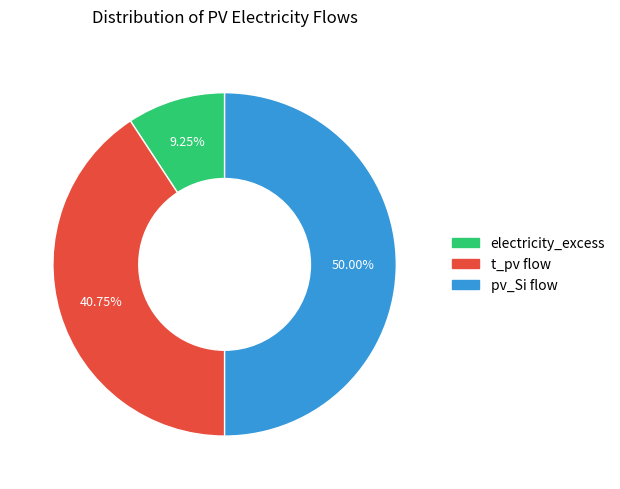

To the nearest percent, what portion does pv_Si flow represent?

50%